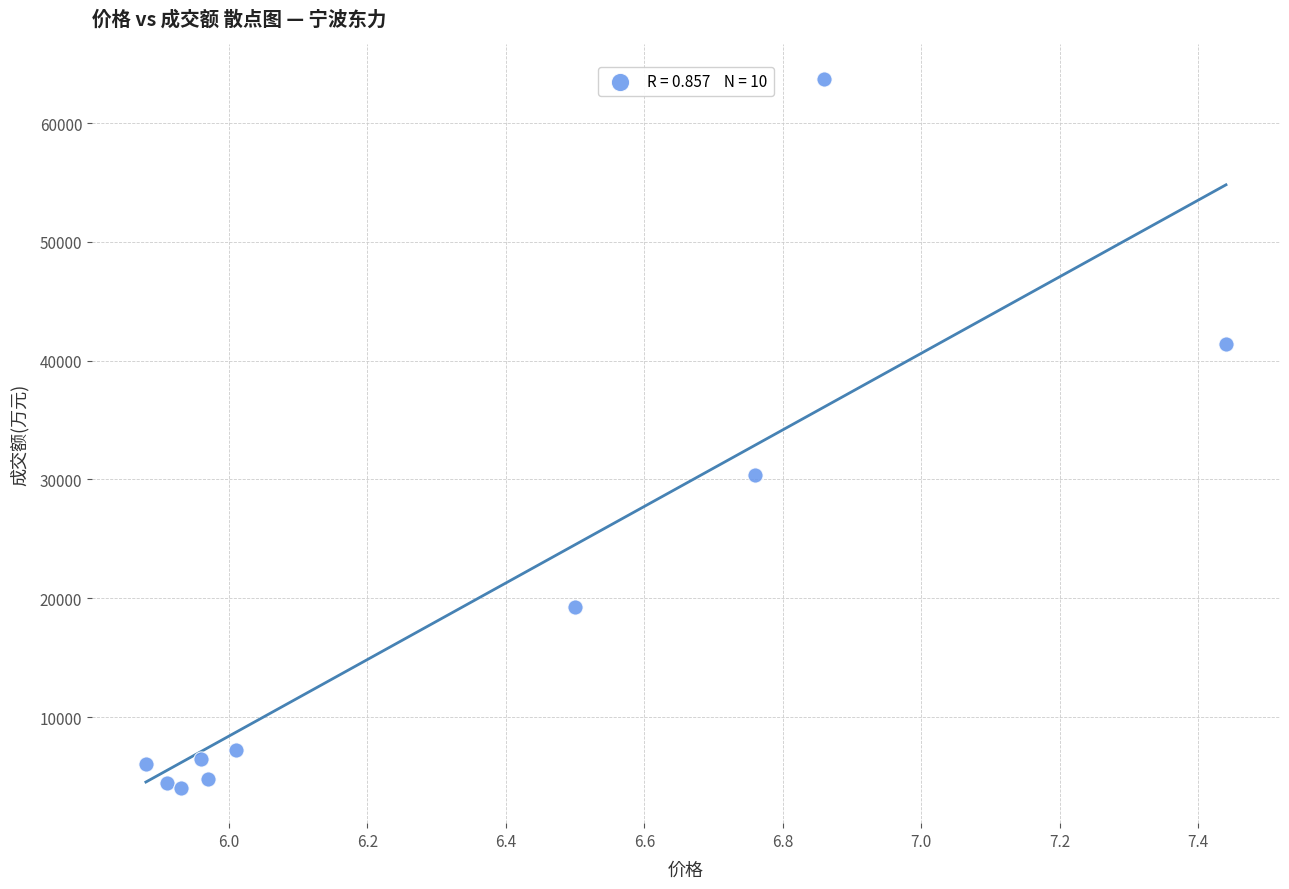

What is the average Y value?

18771